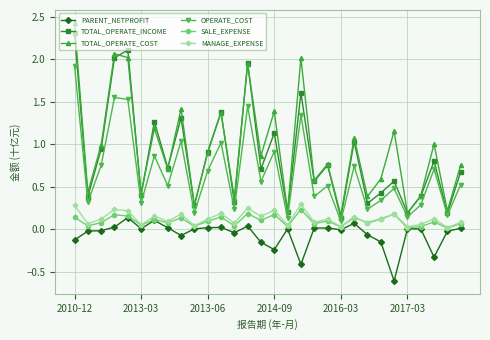

True or false: PARENT_NETPROFIT and OPERATE_COST intersect in this chart.

False